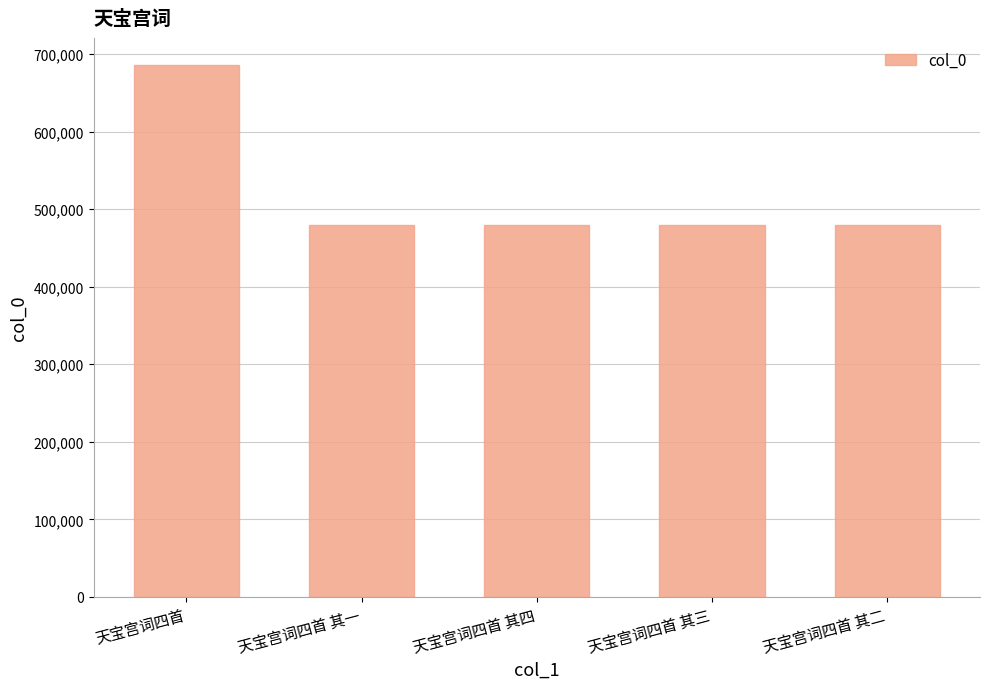

At which label does the data first exceed 479482?

天宝宫词四首